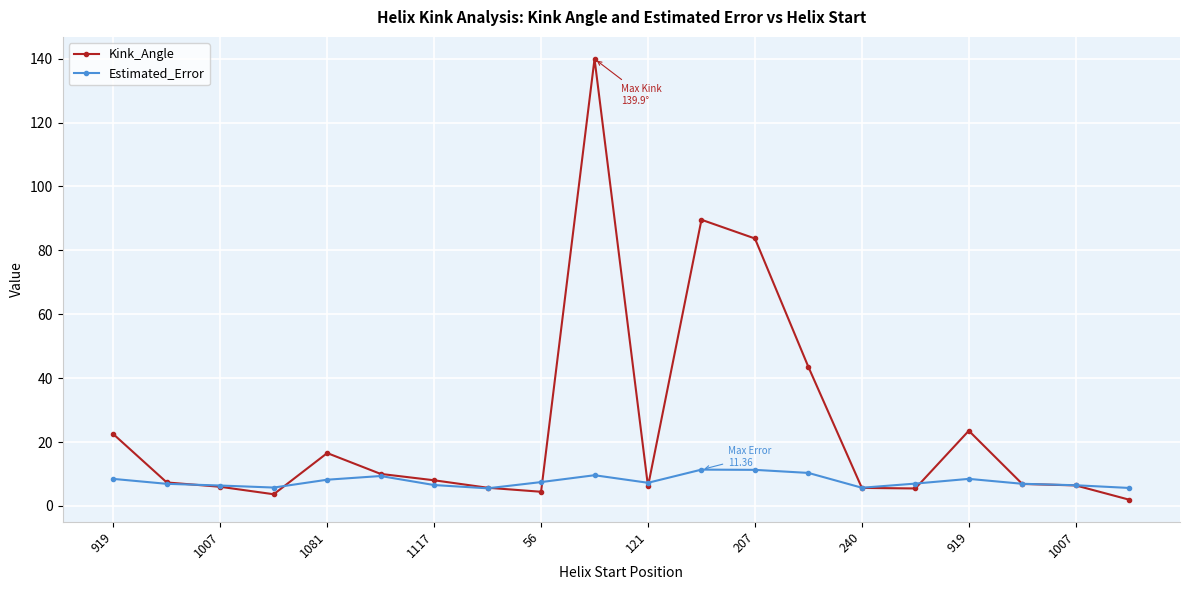

What is the value of the Estimated_Error point at the 14th from the left?

10.3